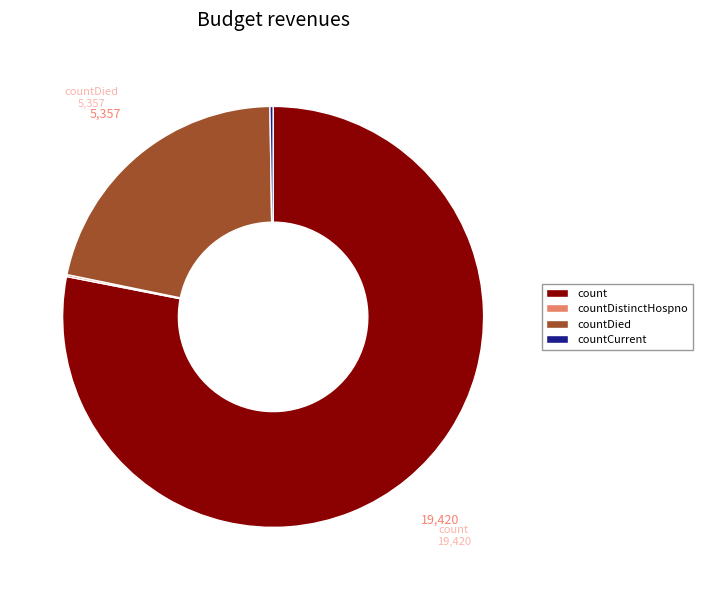

Which slice is the largest?

count